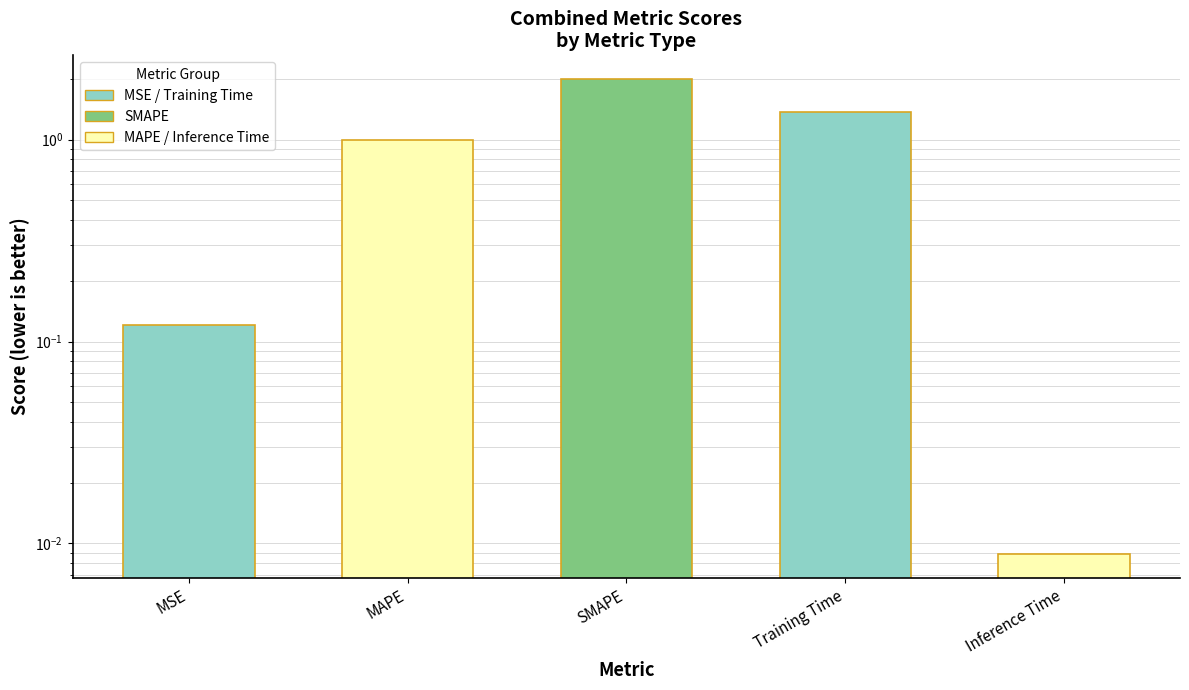

What is the difference between the maximum and minimum values?

2.0